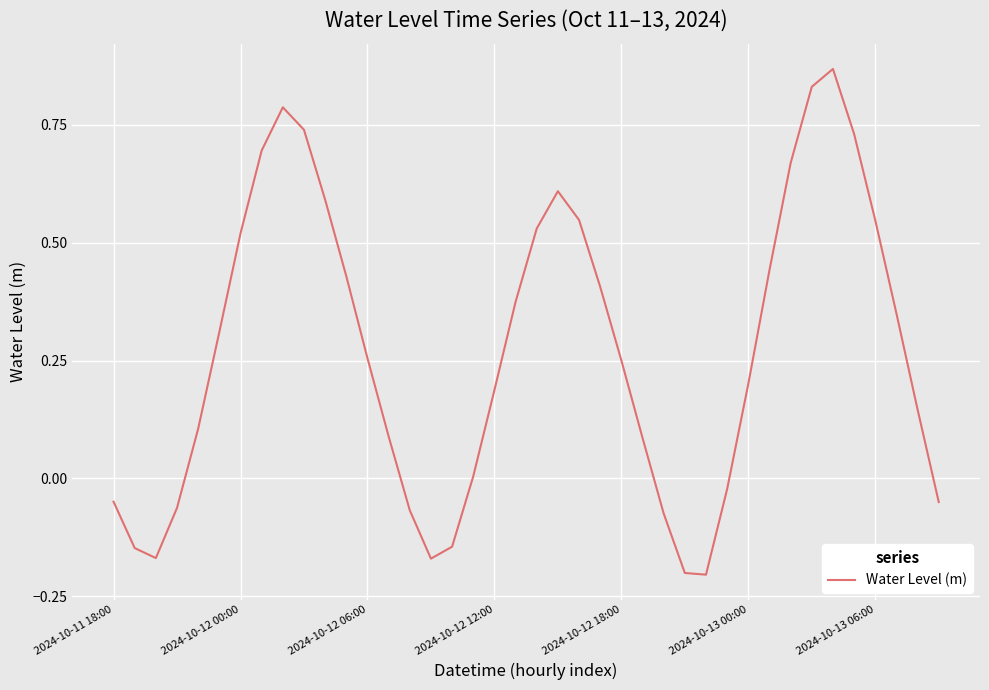

Is this an area chart (filled region under the line)?

No